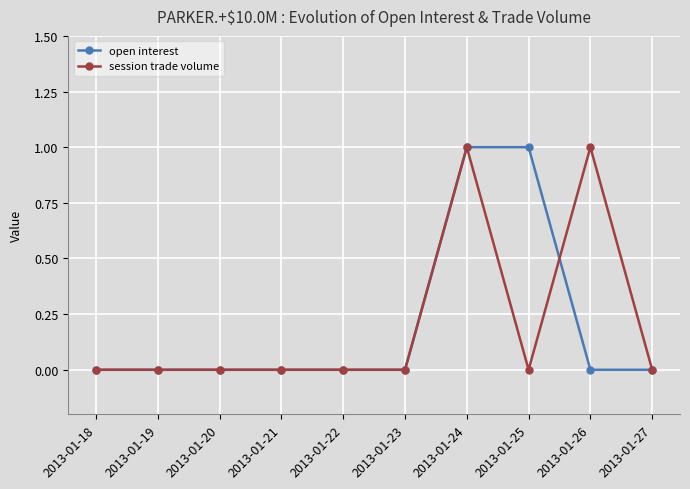

Is it true that session trade volume equals 0 at 2013-01-23?

True